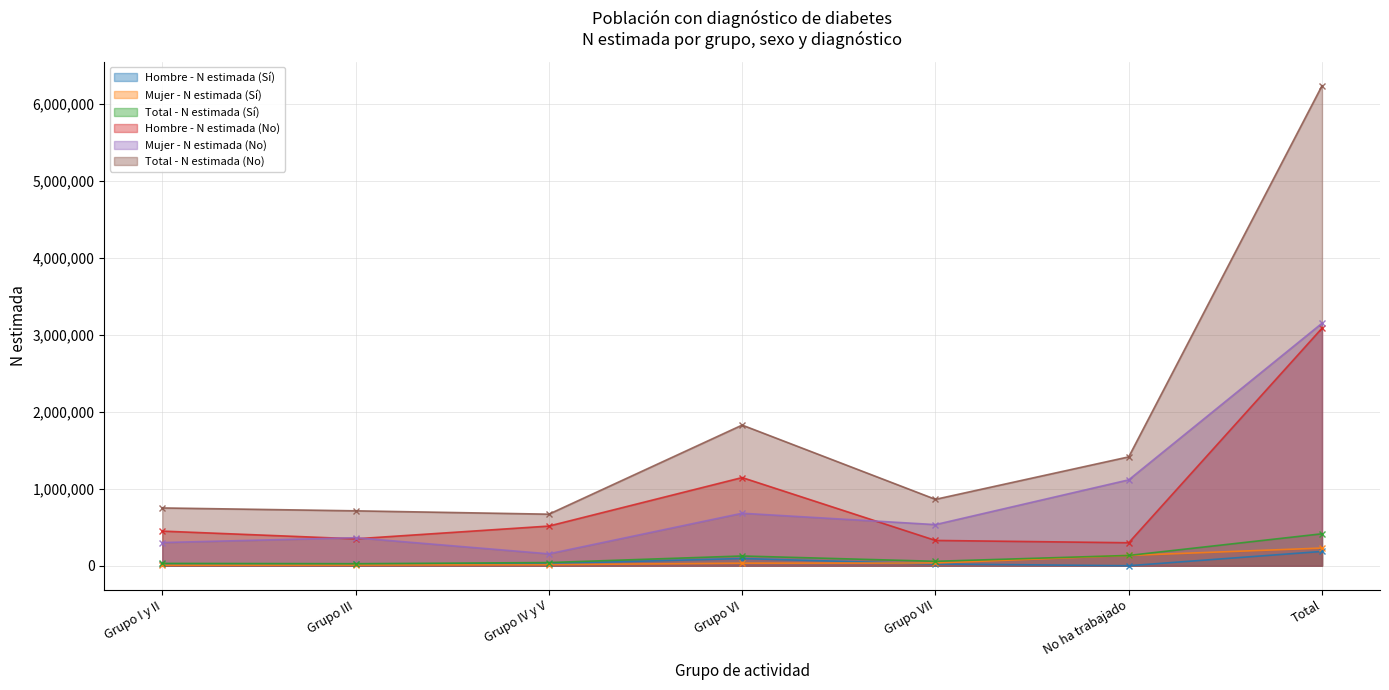

Reading left to right, what are all the values shown in this chart?

Hombre - N estimada (Sí): 24389	17698	27472	93592	22316	0	185467
Mujer - N estimada (Sí): 5915	8407	13565	32832	35058	133473	229249
Total - N estimada (Sí): 30303	26105	41037	126424	57375	133473	414716
Hombre - N estimada (No): 449387	349236	514917	1144742	328239	298201	3084723
Mujer - N estimada (No): 300765	363458	154217	681453	533694	1115287	3148875
Total - N estimada (No): 750154	712694	669134	1826196	861932	1413487	6233598